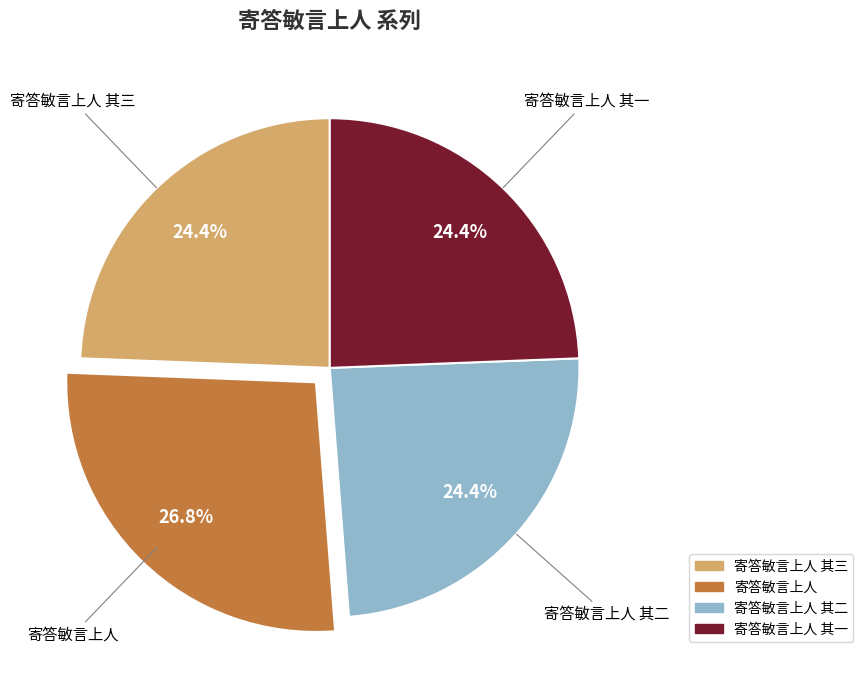

Is there any slice that represents more than half of the pie?

No